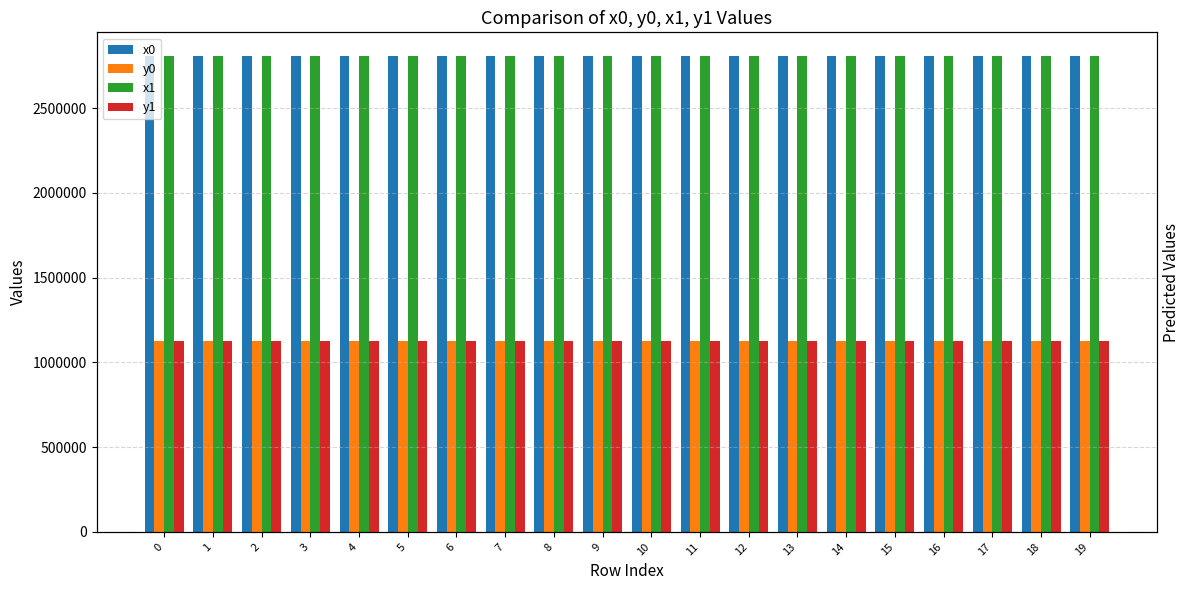

What is the value of the y1 bar at the 12th from the left?

1125360.9